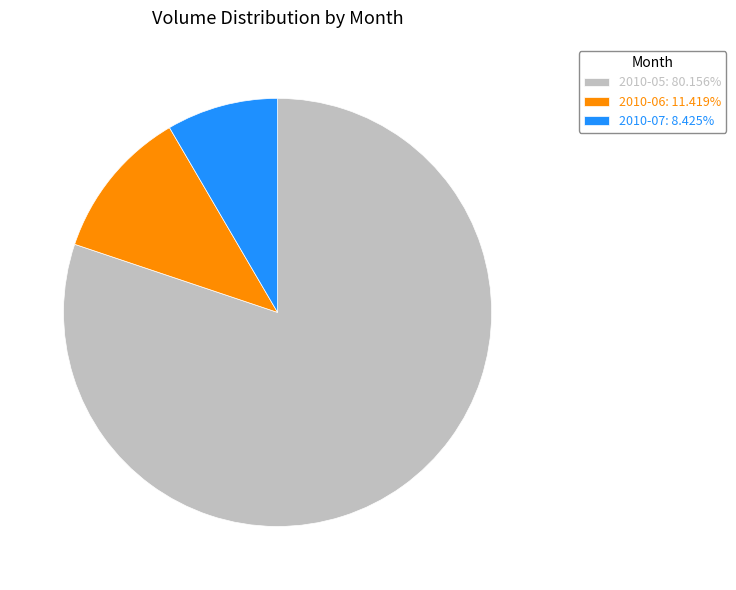

What is the ratio of the value at 2010-05: 80.156% to the value at 2010-06: 11.419%?

7.0